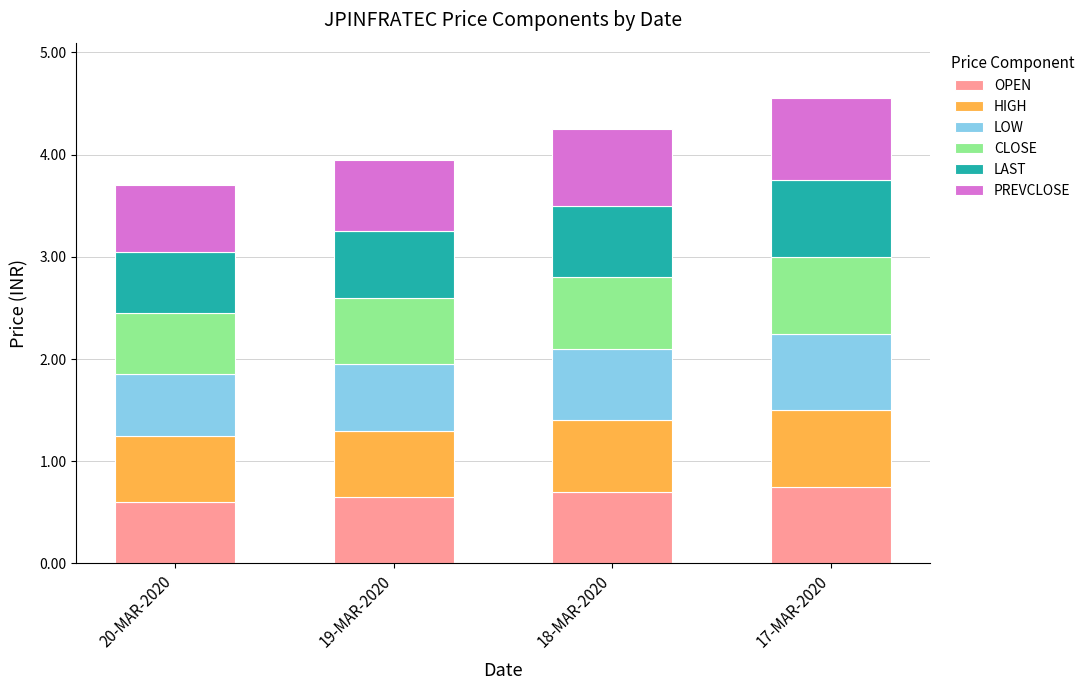

What is the maximum value for OPEN?

0.8